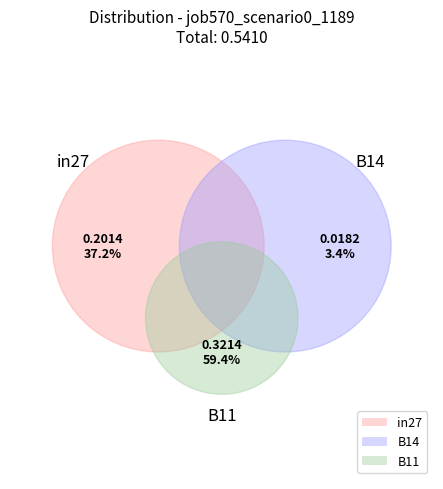

To the nearest percent, what is the combined percentage of B11 and in27?

97%